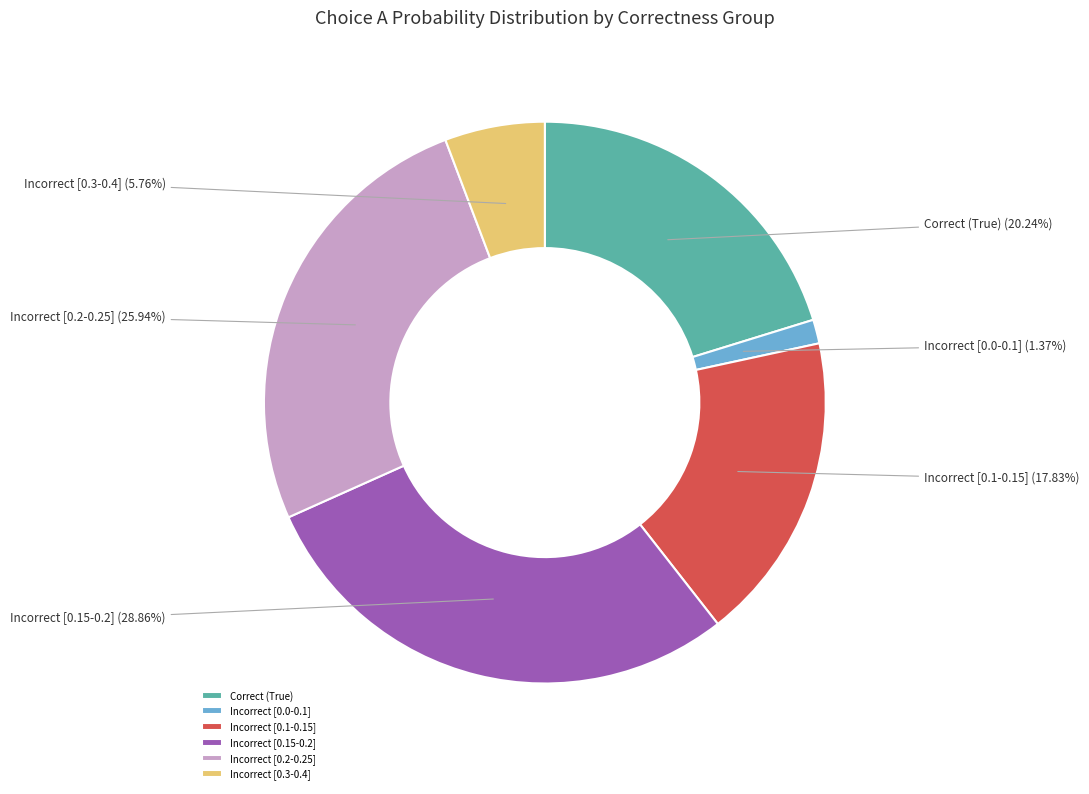

Combined, do Incorrect [0.15-0.2] and Incorrect [0.3-0.4] account for over 50%?

No